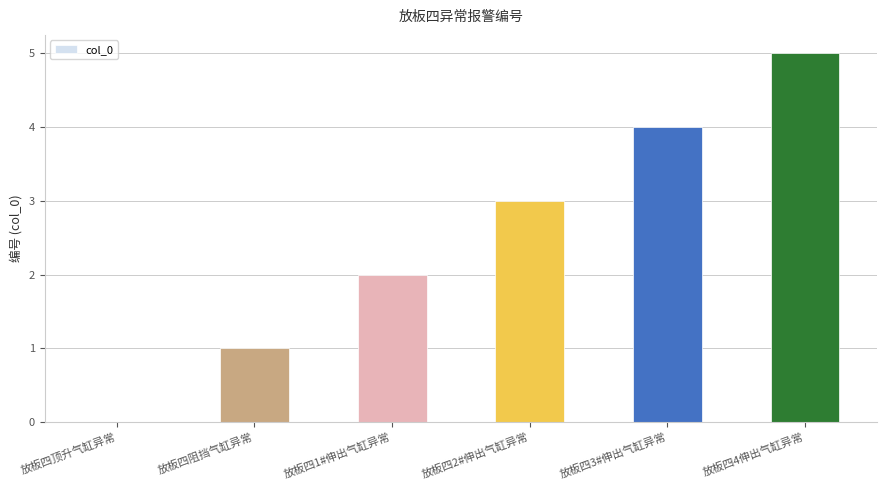

Reading left to right, list all the values displayed in this chart.

0	1	2	3	4	5